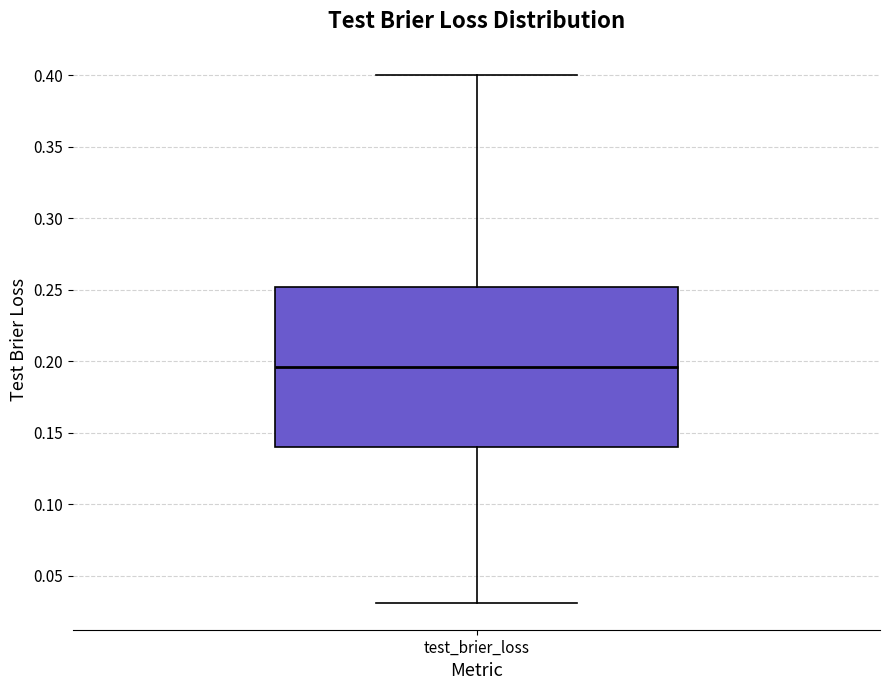

Transcribe this box plot: give where the median line is, the range the box spans, and where the two whiskers end, as read against the y-axis. The values are not printed on the chart, so give them approximately, as read against the axis.

median 0.195, box 0.140 to 0.250, whiskers 0.030 to 0.400